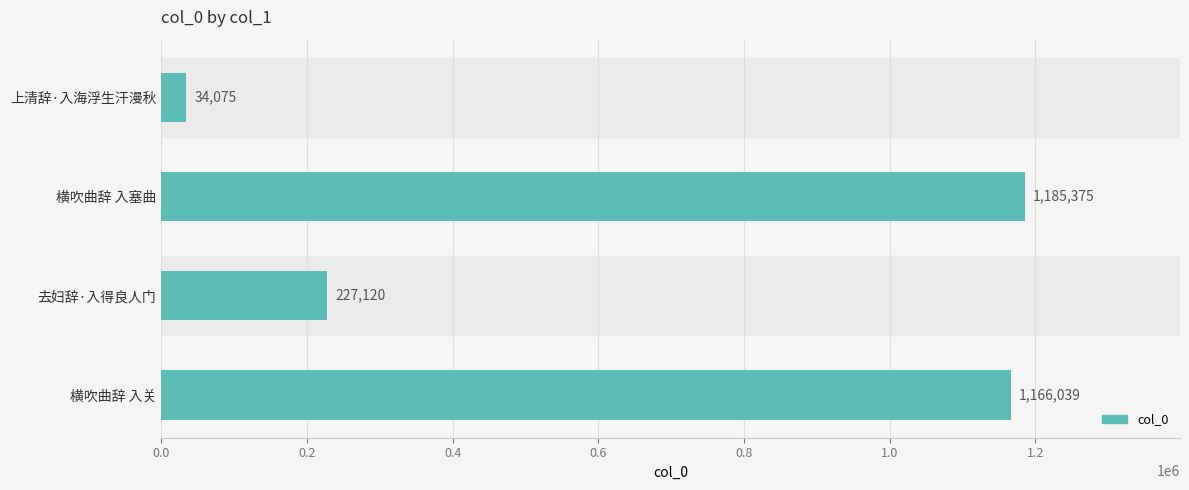

List the labels in order of value, largest first.

横吹曲辞 入塞曲, 横吹曲辞 入关, 去妇辞·入得良人门, 上清辞·入海浮生汗漫秋